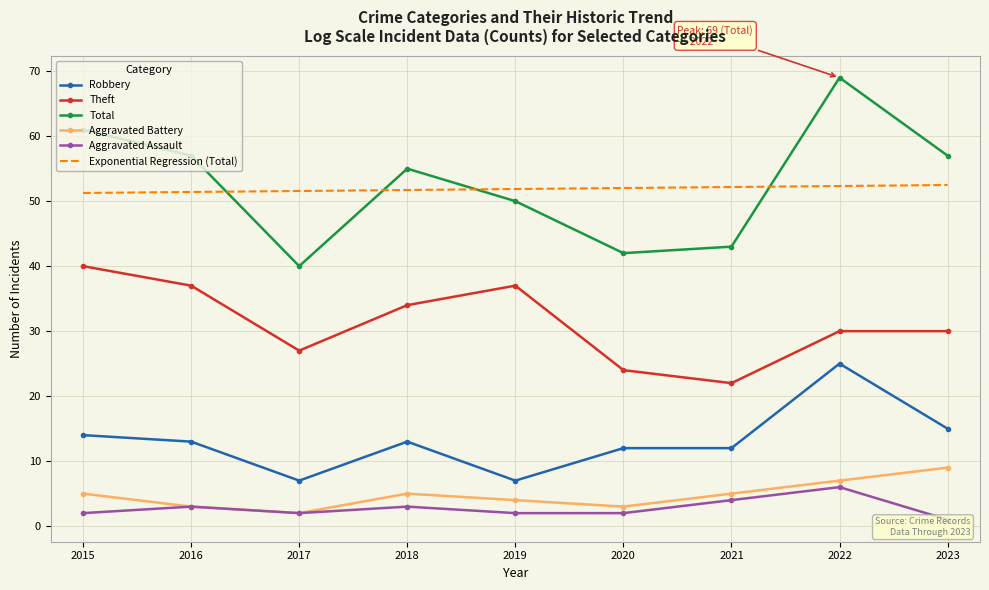

List the labels in order of Total value, largest first.

2022, 2015, 2016, 2023, 2018, 2019, 2021, 2020, 2017